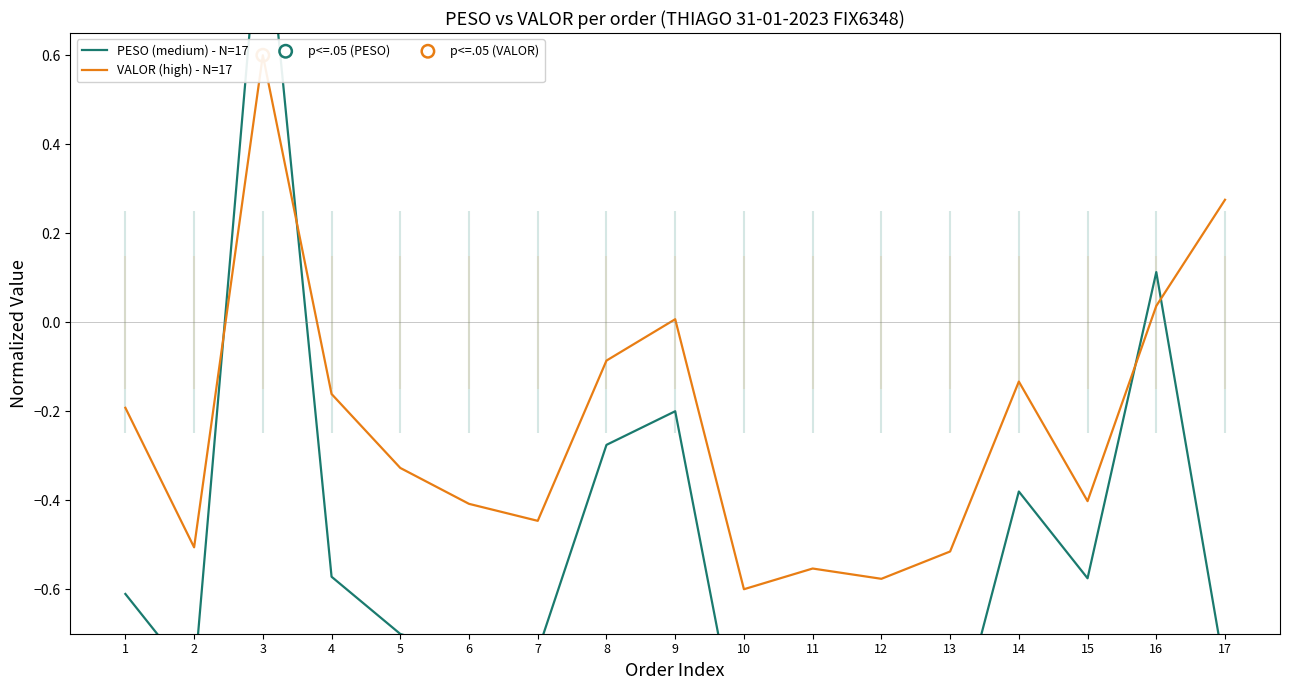

Which series reaches the maximum Y coordinate?

PESO (medium) - N=17